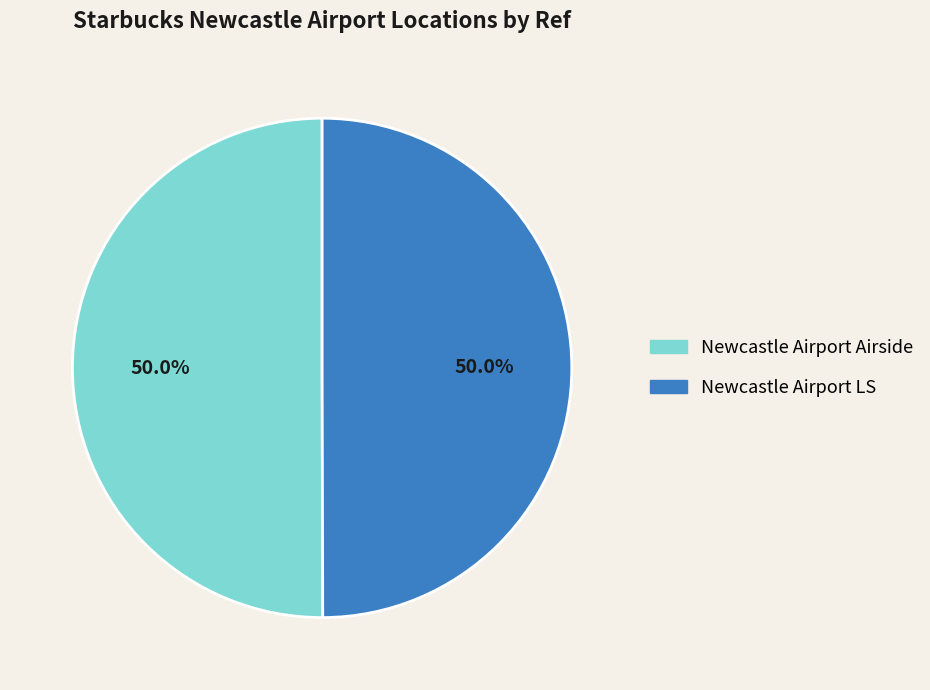

What portion of the pie excludes Newcastle Airport Airside?

50.0%